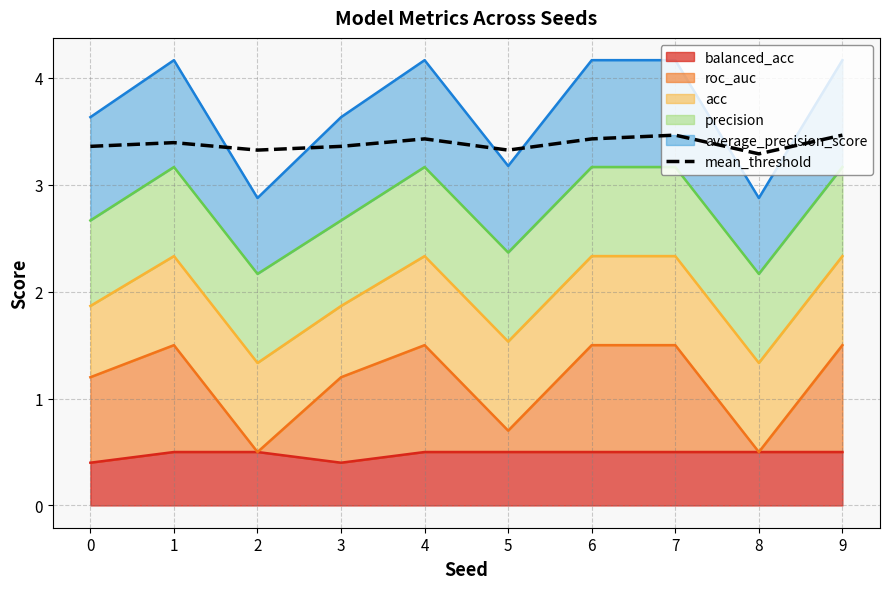

What is the difference between the values at 8 and 1?

0.1